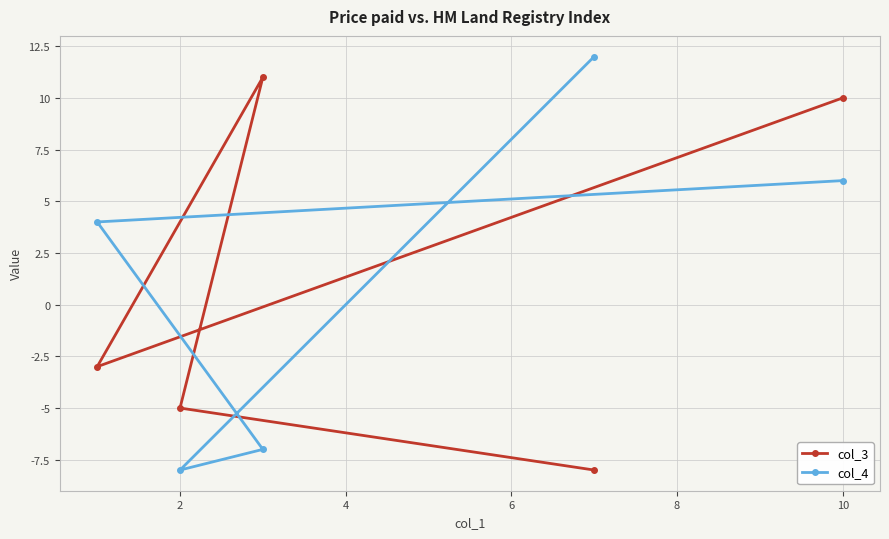

How many values in col_4 are above zero?

3